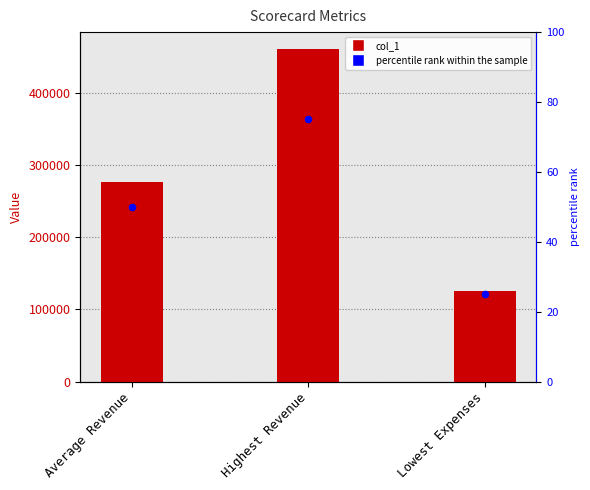

Which series reaches the minimum Y coordinate?

percentile rank within the sample